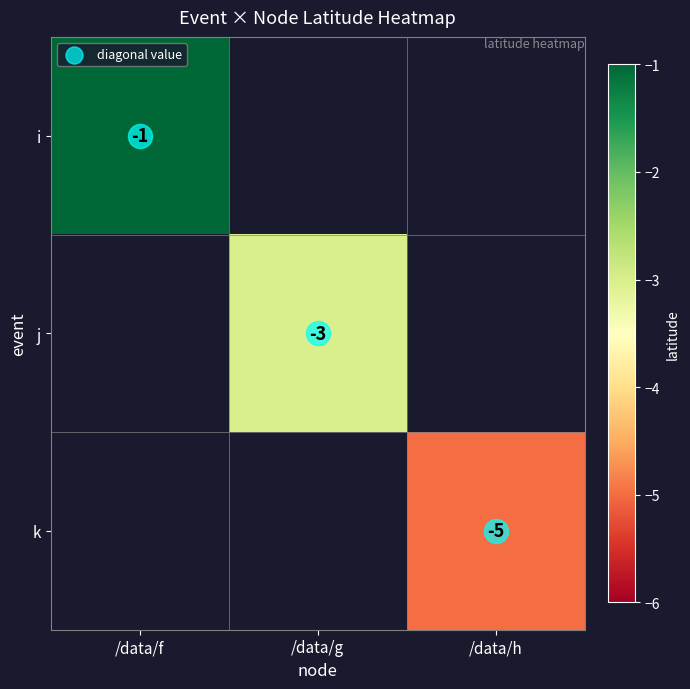

List the series in order of their overall mean, highest first.

i, j, k